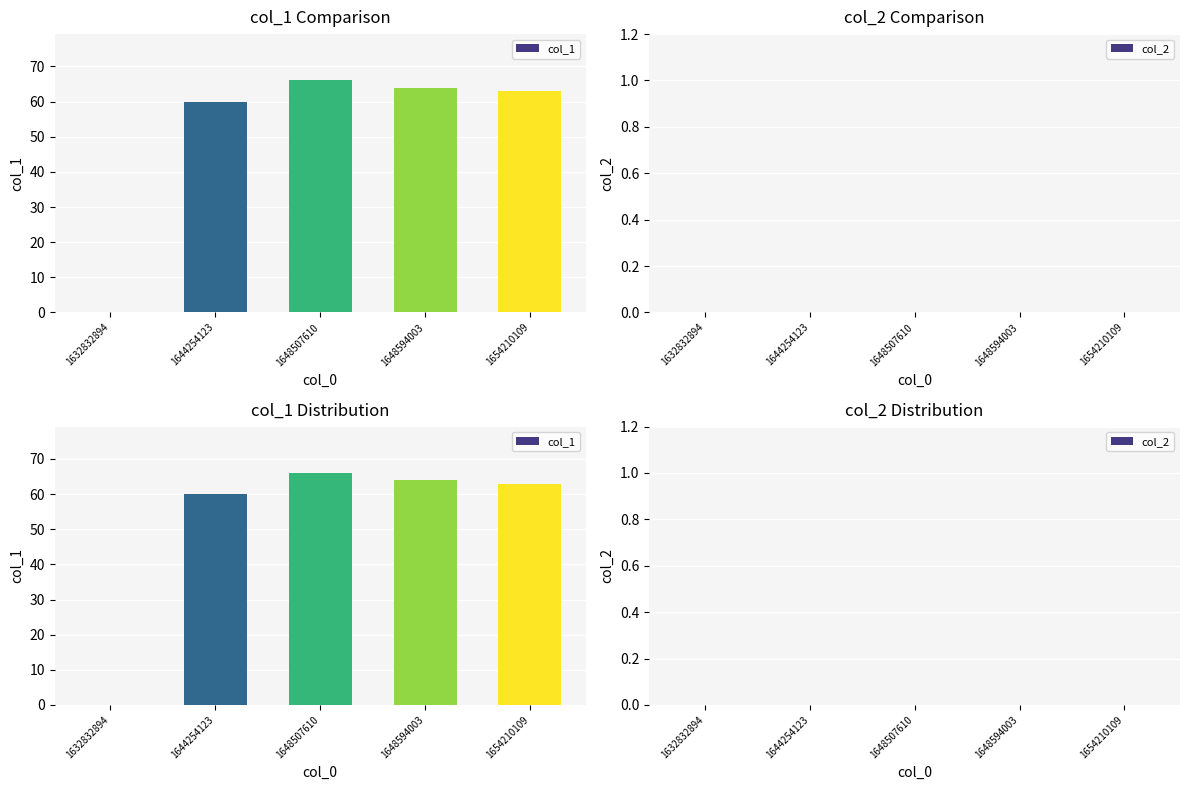

What are all the series names shown in the legend?

col_1, col_2